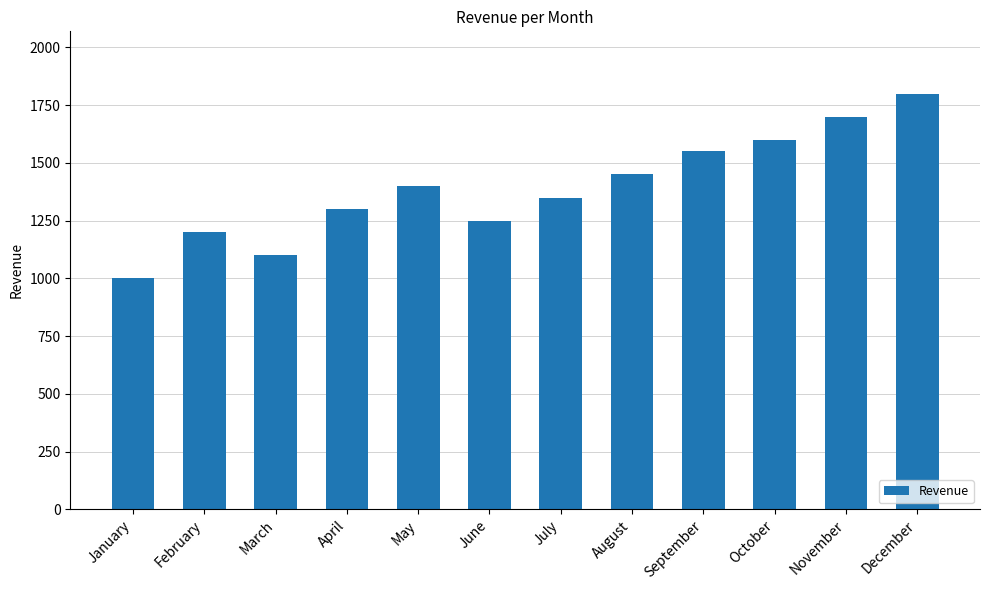

What is the change in value from February to May?

+200